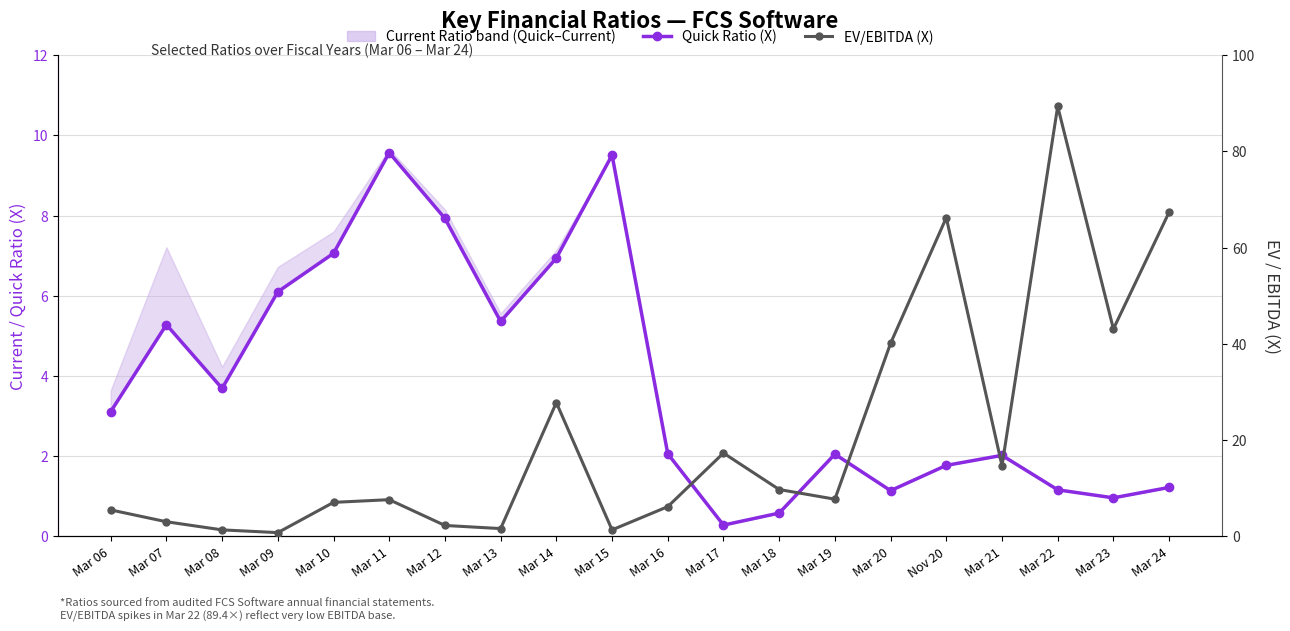

Where is the first local minimum for EV/EBITDA (X)?

Mar 09